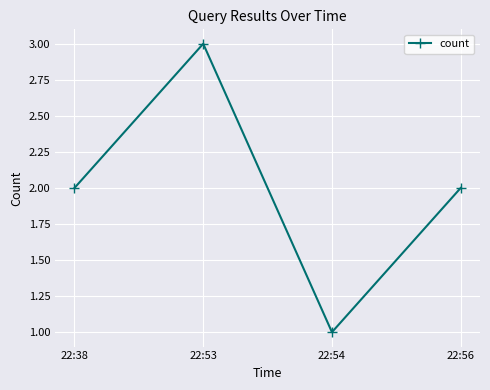

Reading right to left, what are all the values shown in this chart?

2	1	3	2